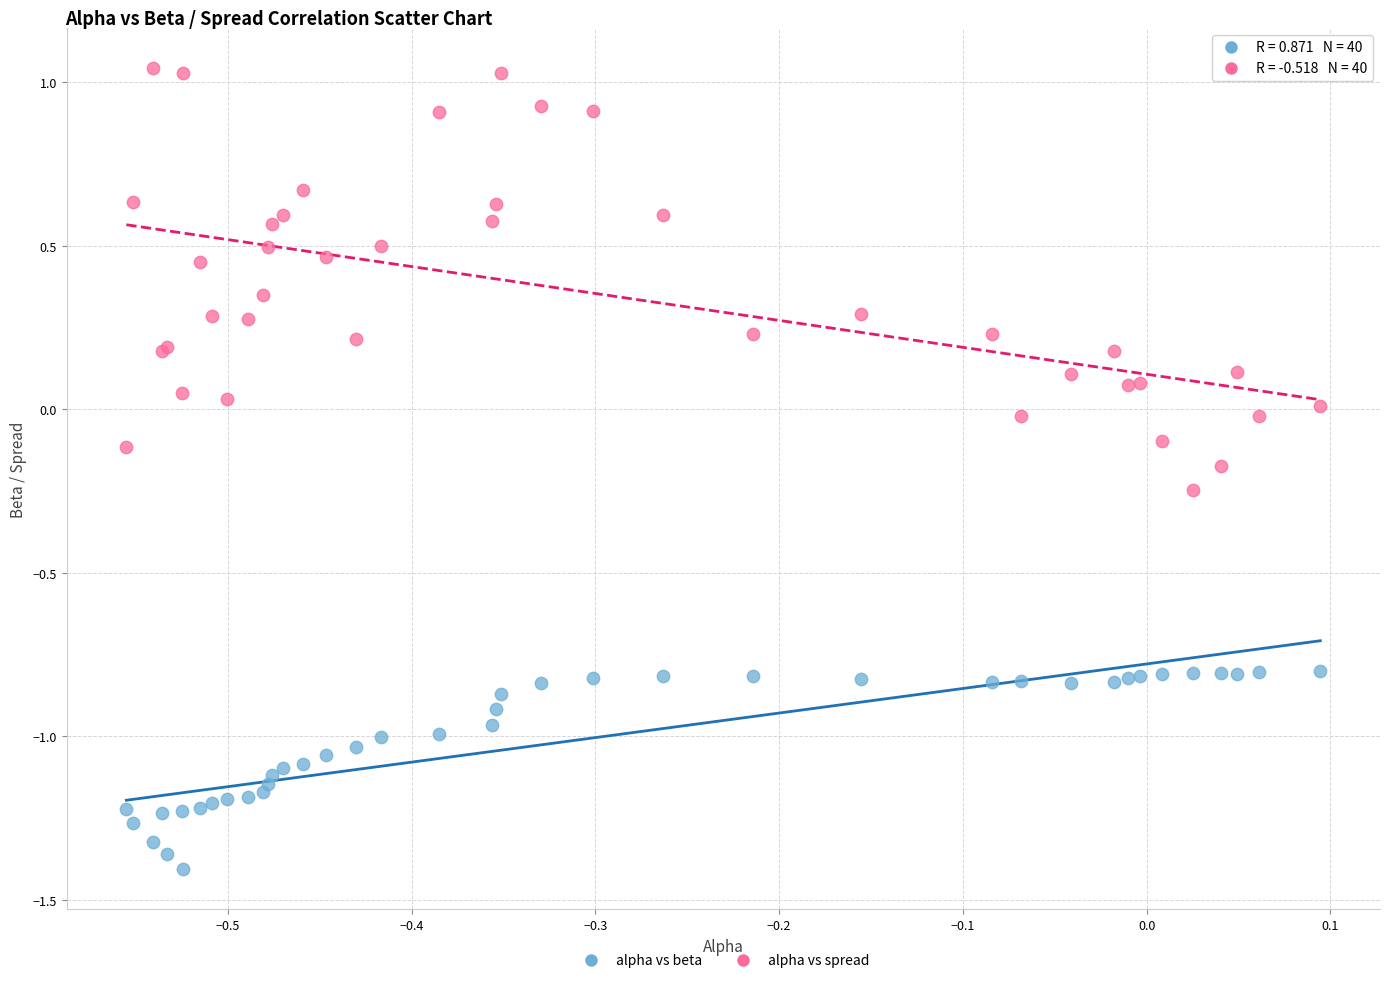

Which series has the largest Y range (max minus min)?

alpha vs spread